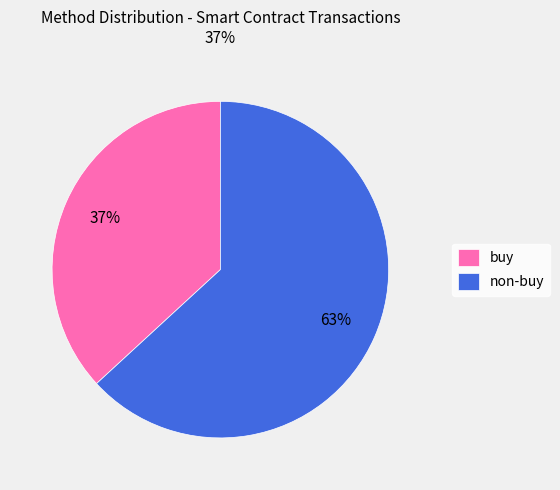

How many segments does this pie chart have?

2